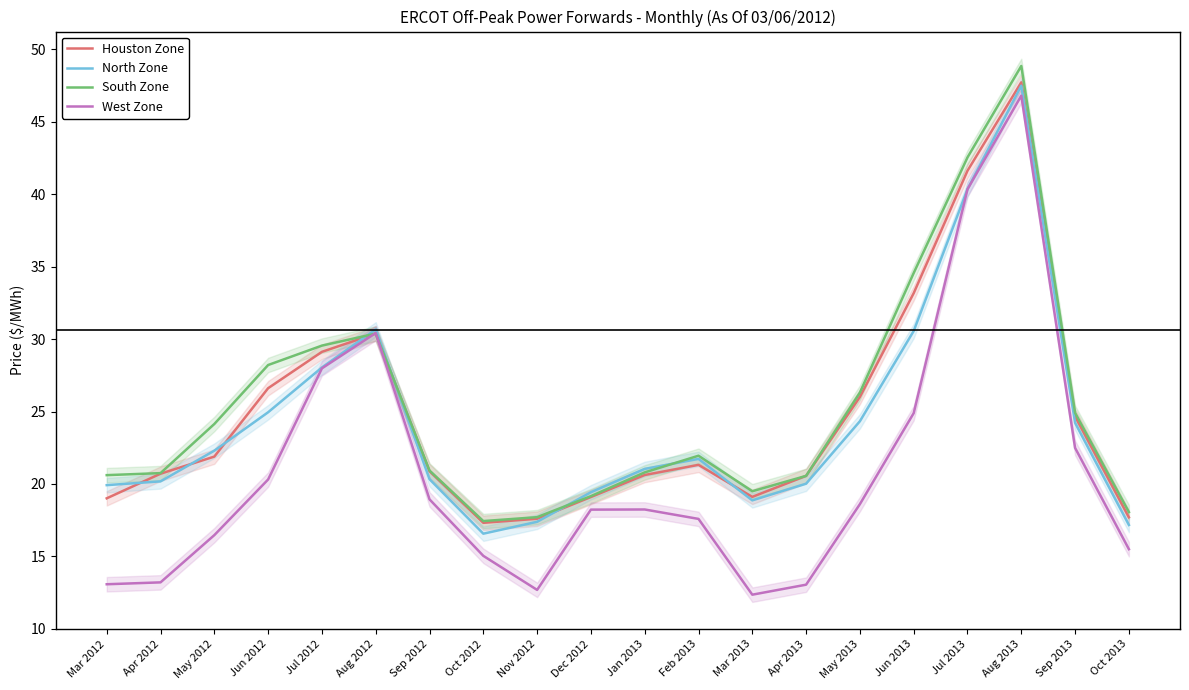

What is the average value of the North Zone series?

24.3